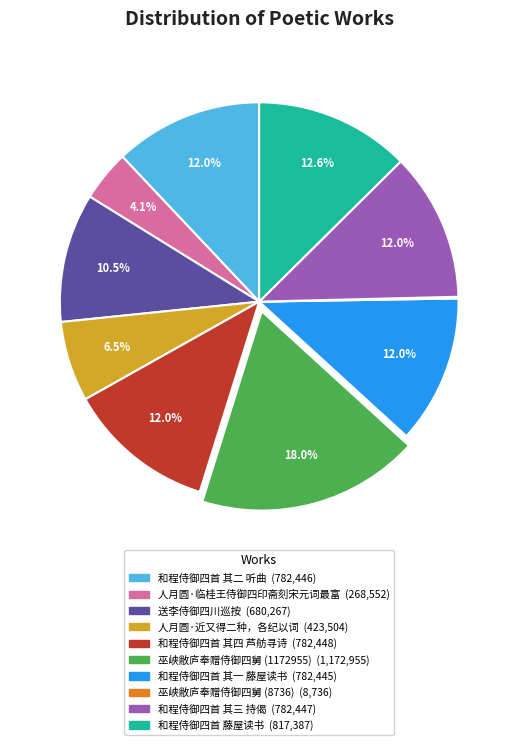

Is there a majority slice in this chart?

No